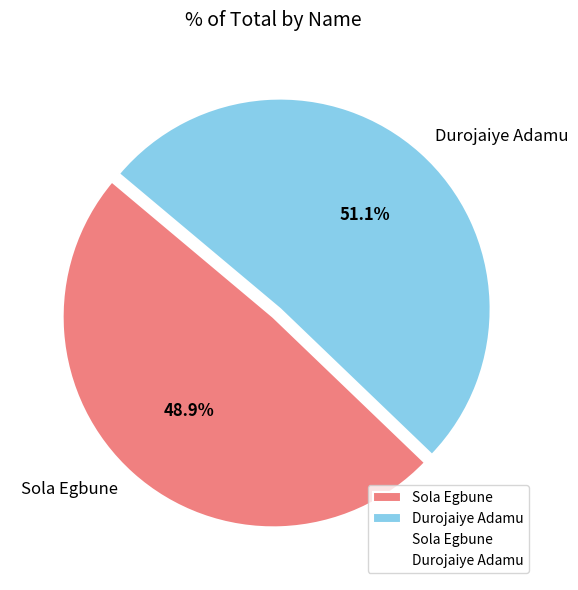

Is it true that Durojaiye Adamu is 60% of the pie?

False